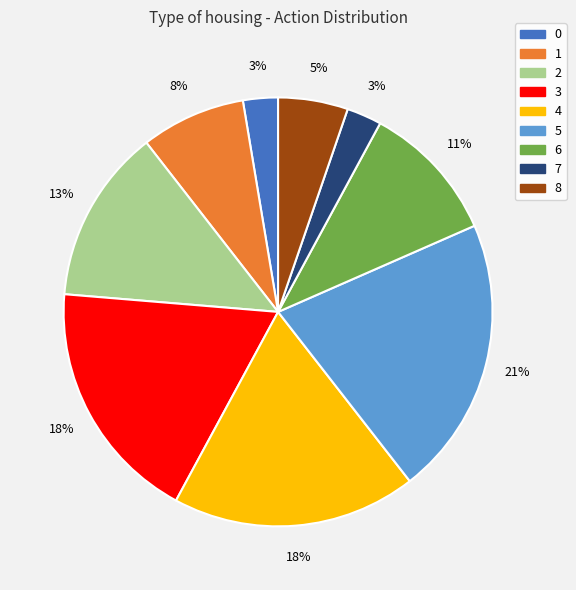

To the nearest percent, what is the difference between the largest and smallest slice percentages?

18%